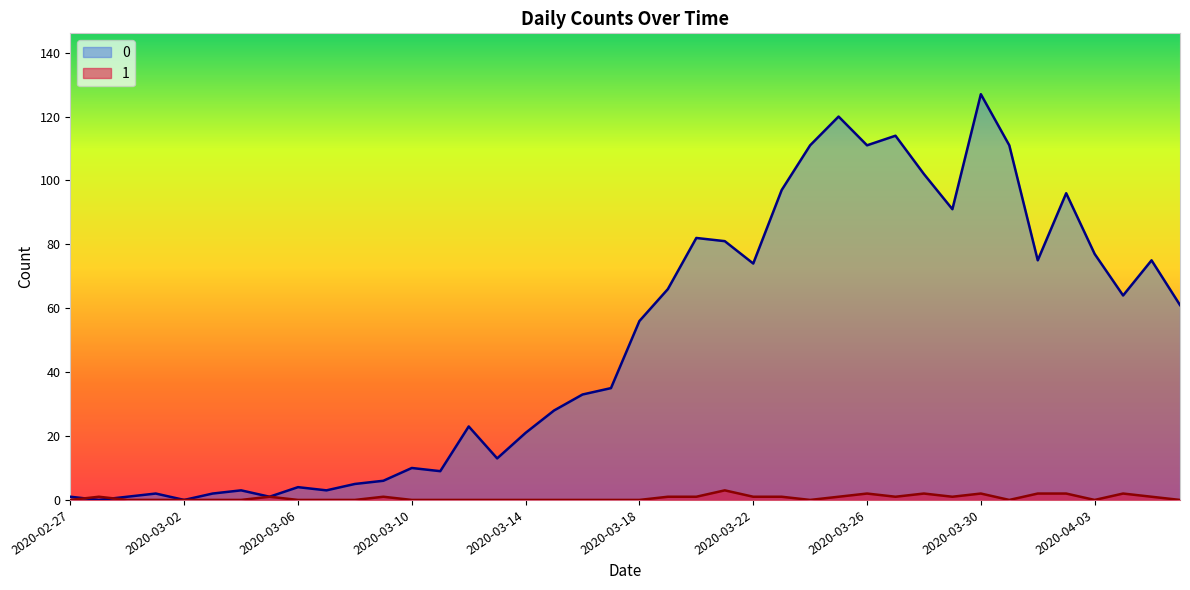

Does the chart display data point markers on the line(s)?

No